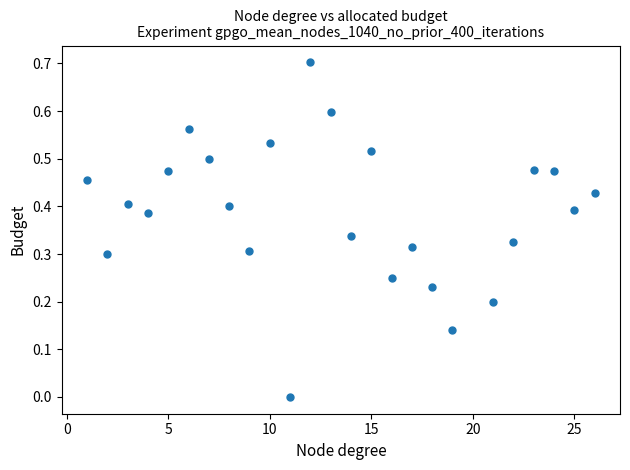

What is the range of X values (max minus min)?

25.0